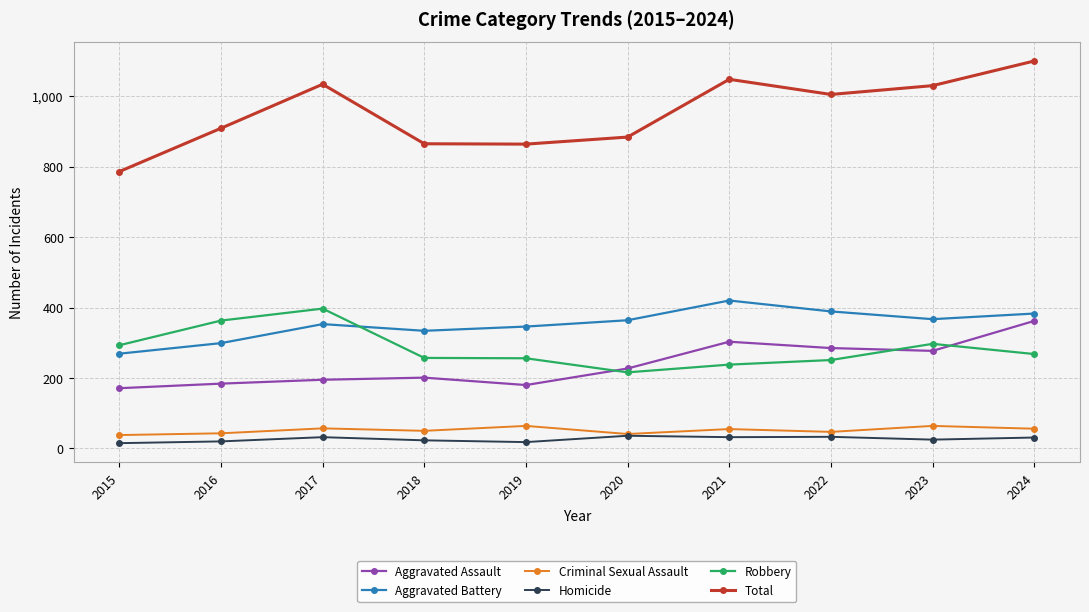

Where is the first local maximum for Robbery?

2017